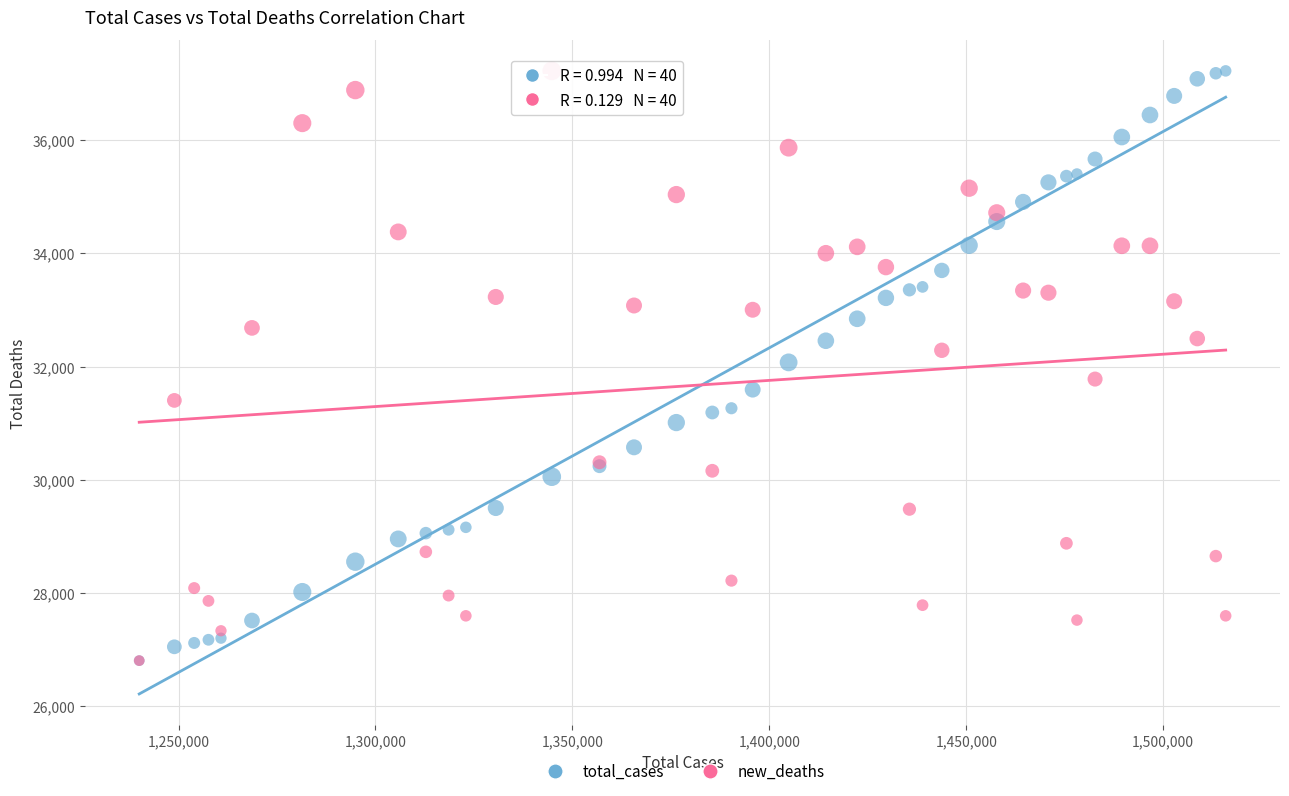

What are all the series names shown in the legend?

total_cases, new_deaths